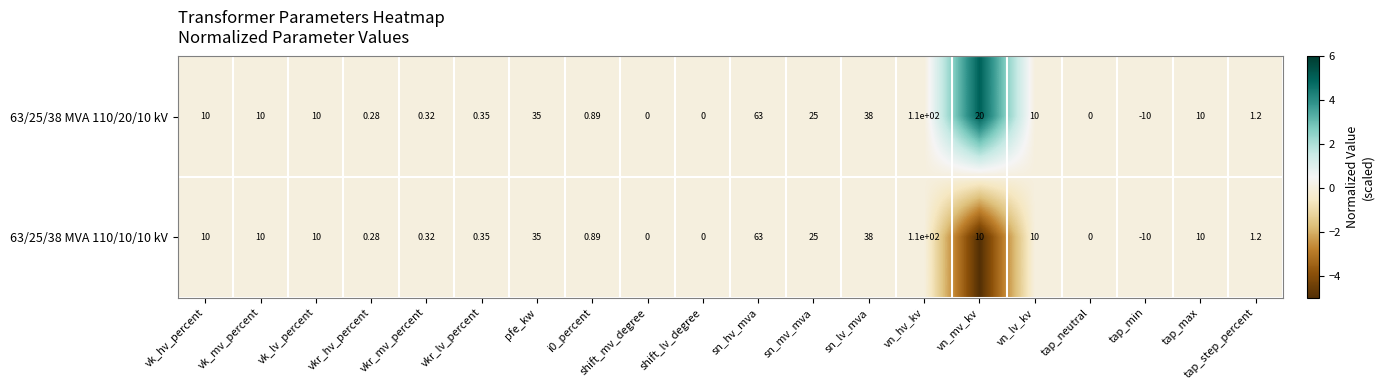

At which category does the chart reach its peak across all series?

vn_hv_kv